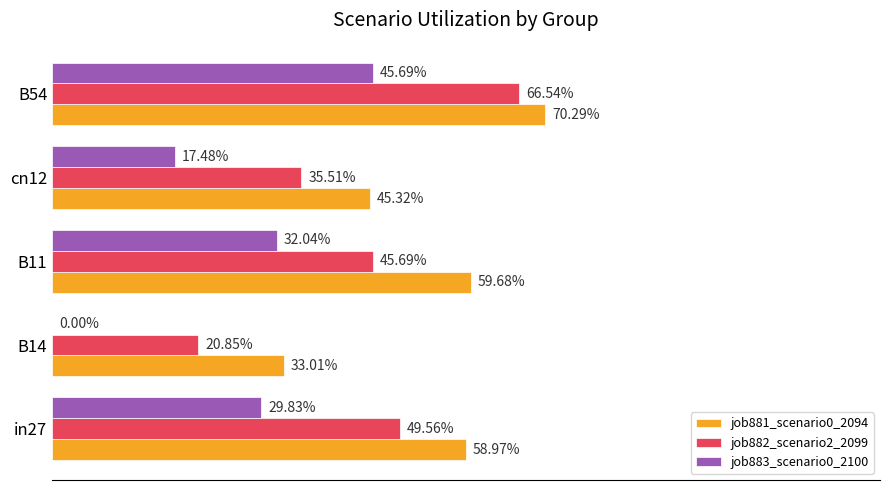

Rank the series by their maximum value, from lowest to highest.

job883_scenario0_2100, job882_scenario2_2099, job881_scenario0_2094